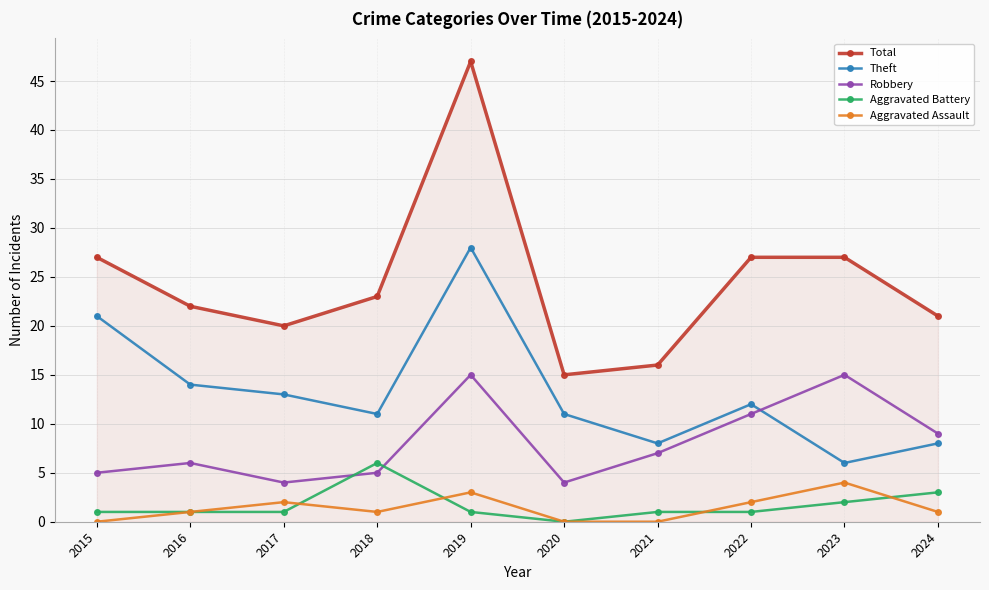

What is the maximum value shown in the chart?

47